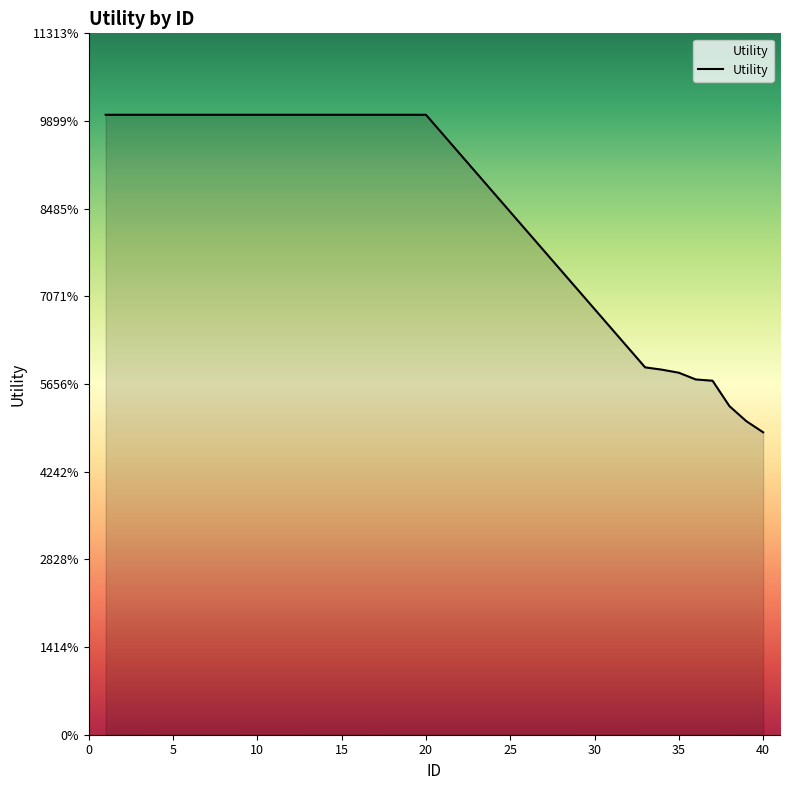

Does the chart display data point markers on the line(s)?

No